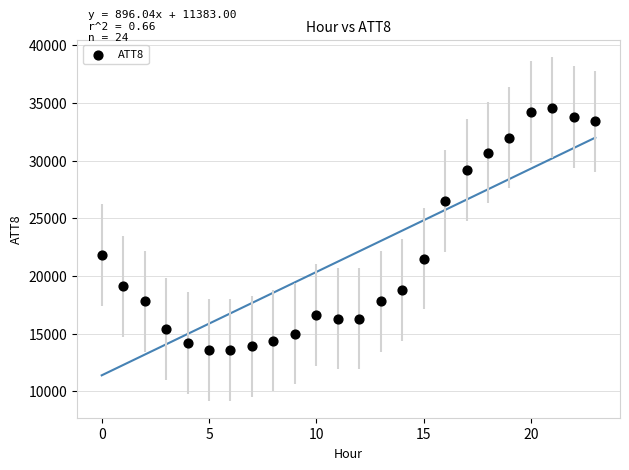

What is the range of Y values (max minus min)?

21000